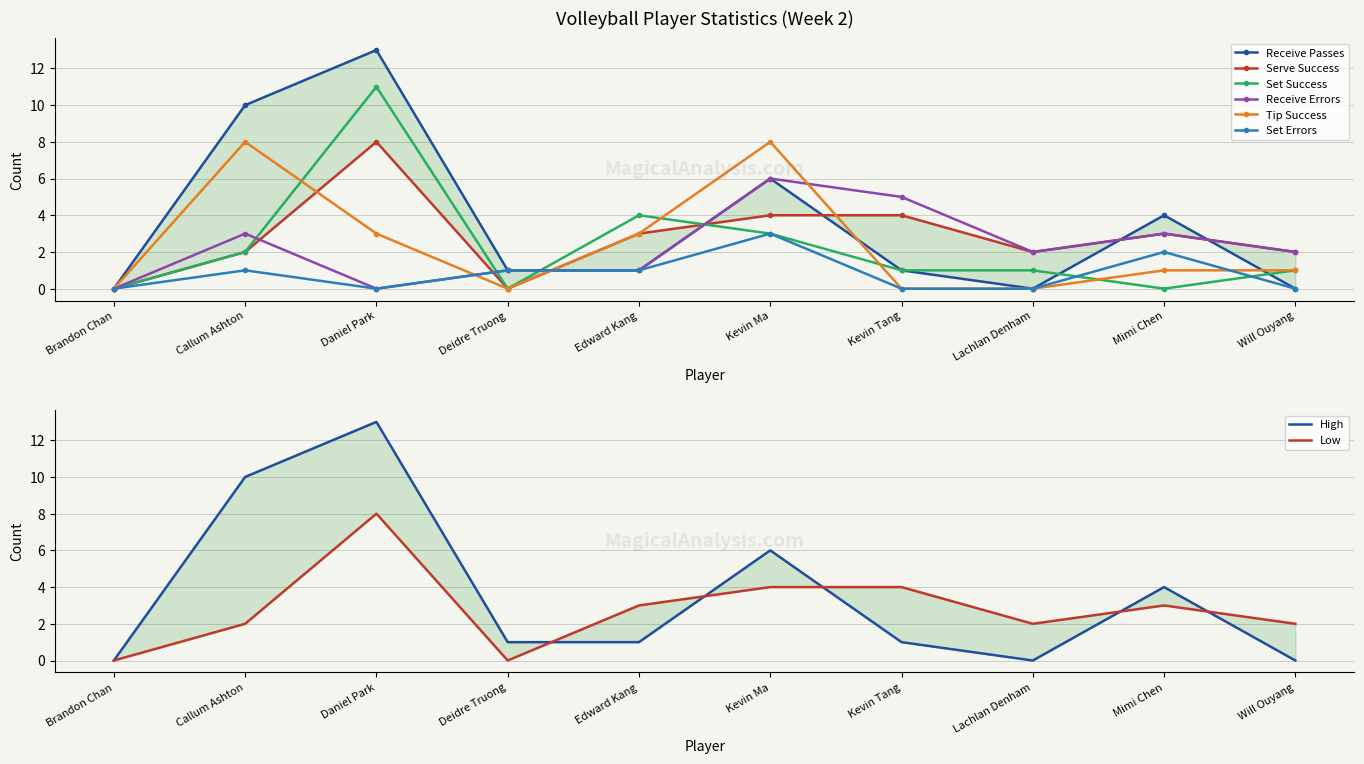

How many values in the Tip Success series are below 1?

4